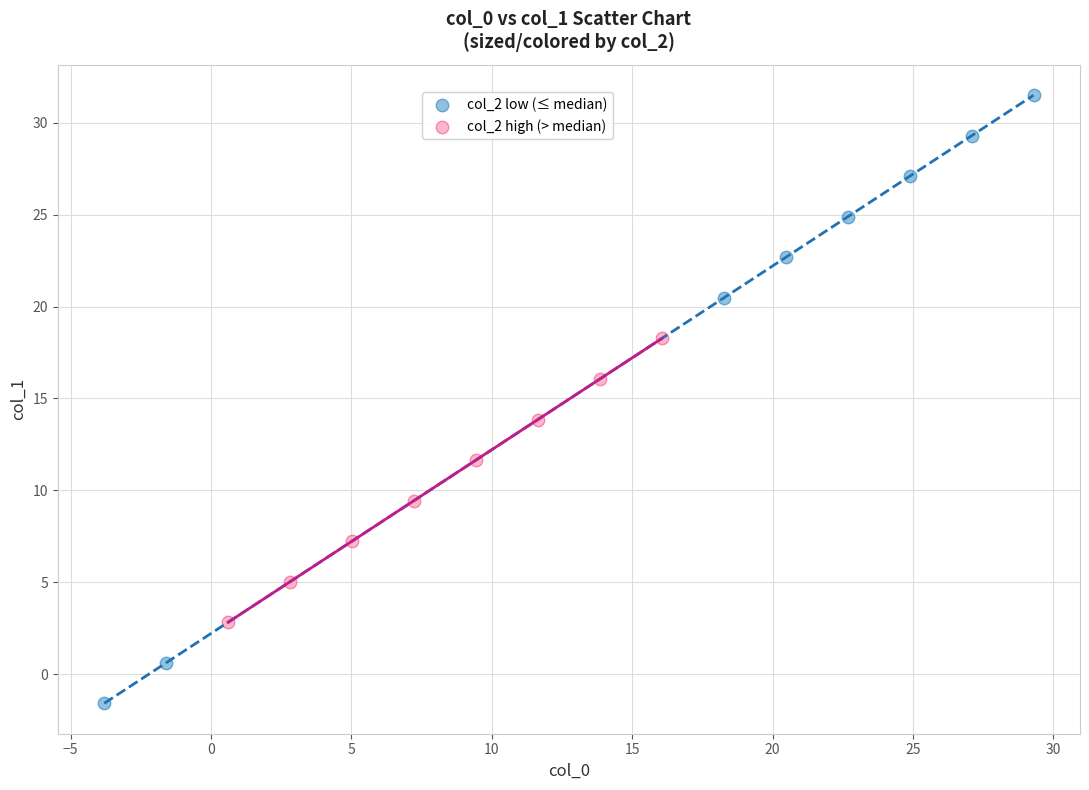

Which series has the widest spread of Y values?

col_2 low (≤ median)